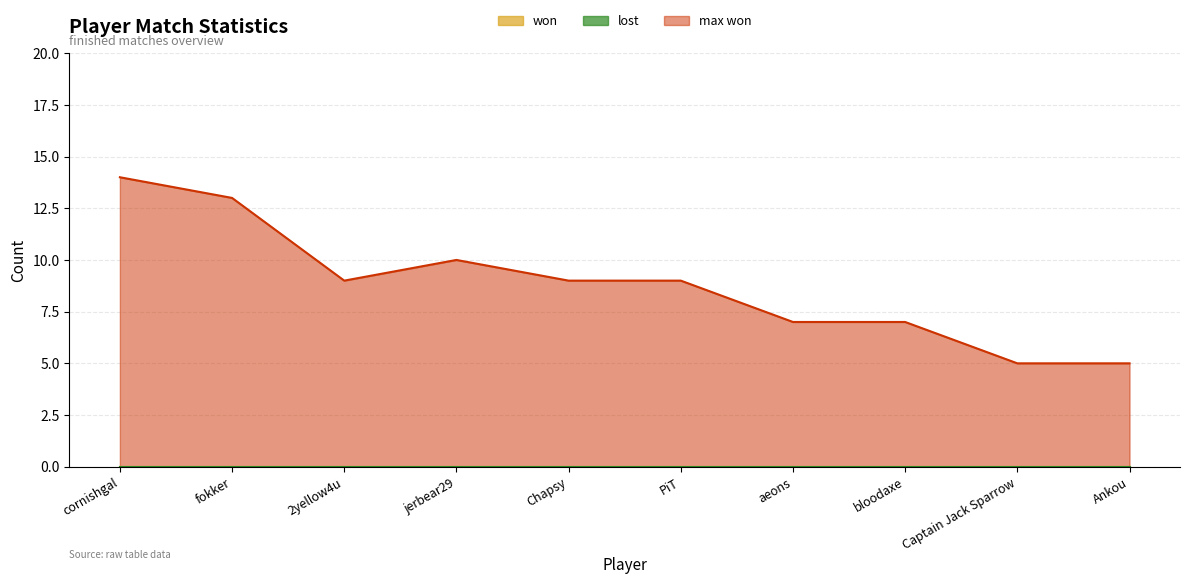

Reading left to right, extract all data points from this chart.

won: 0	0	0	0	0	0	0	0	0	0
lost: 0	0	0	0	0	0	0	0	0	0
max won: 14	13	9	10	9	9	7	7	5	5